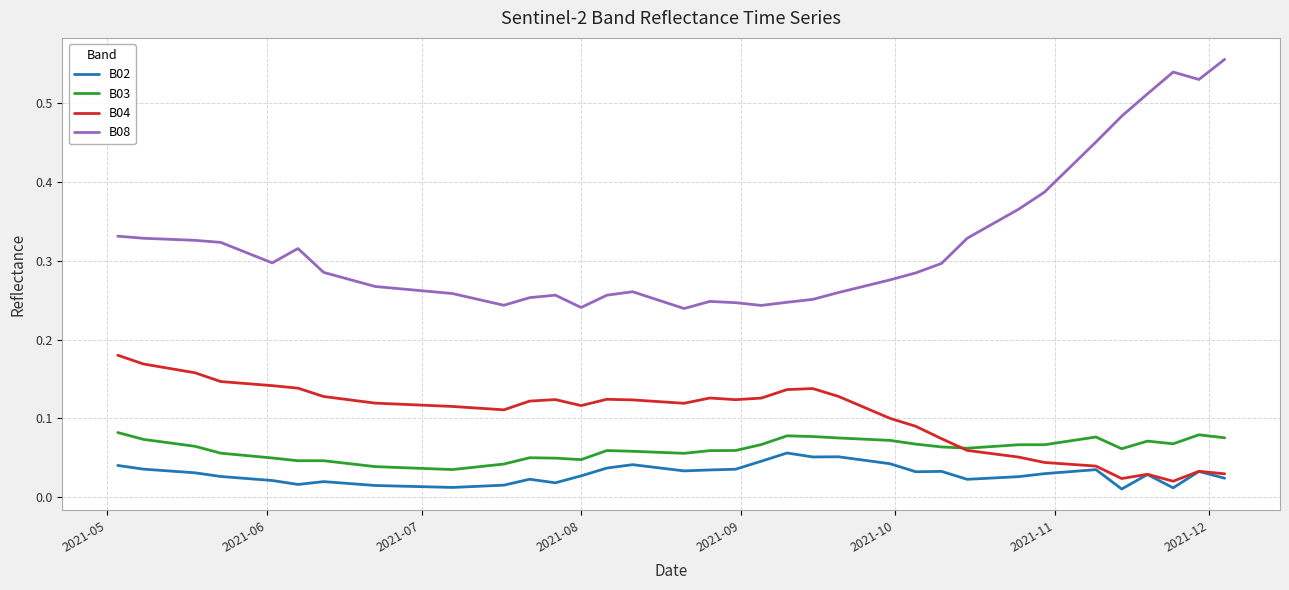

True or false: B08 and B02 intersect in this chart.

False